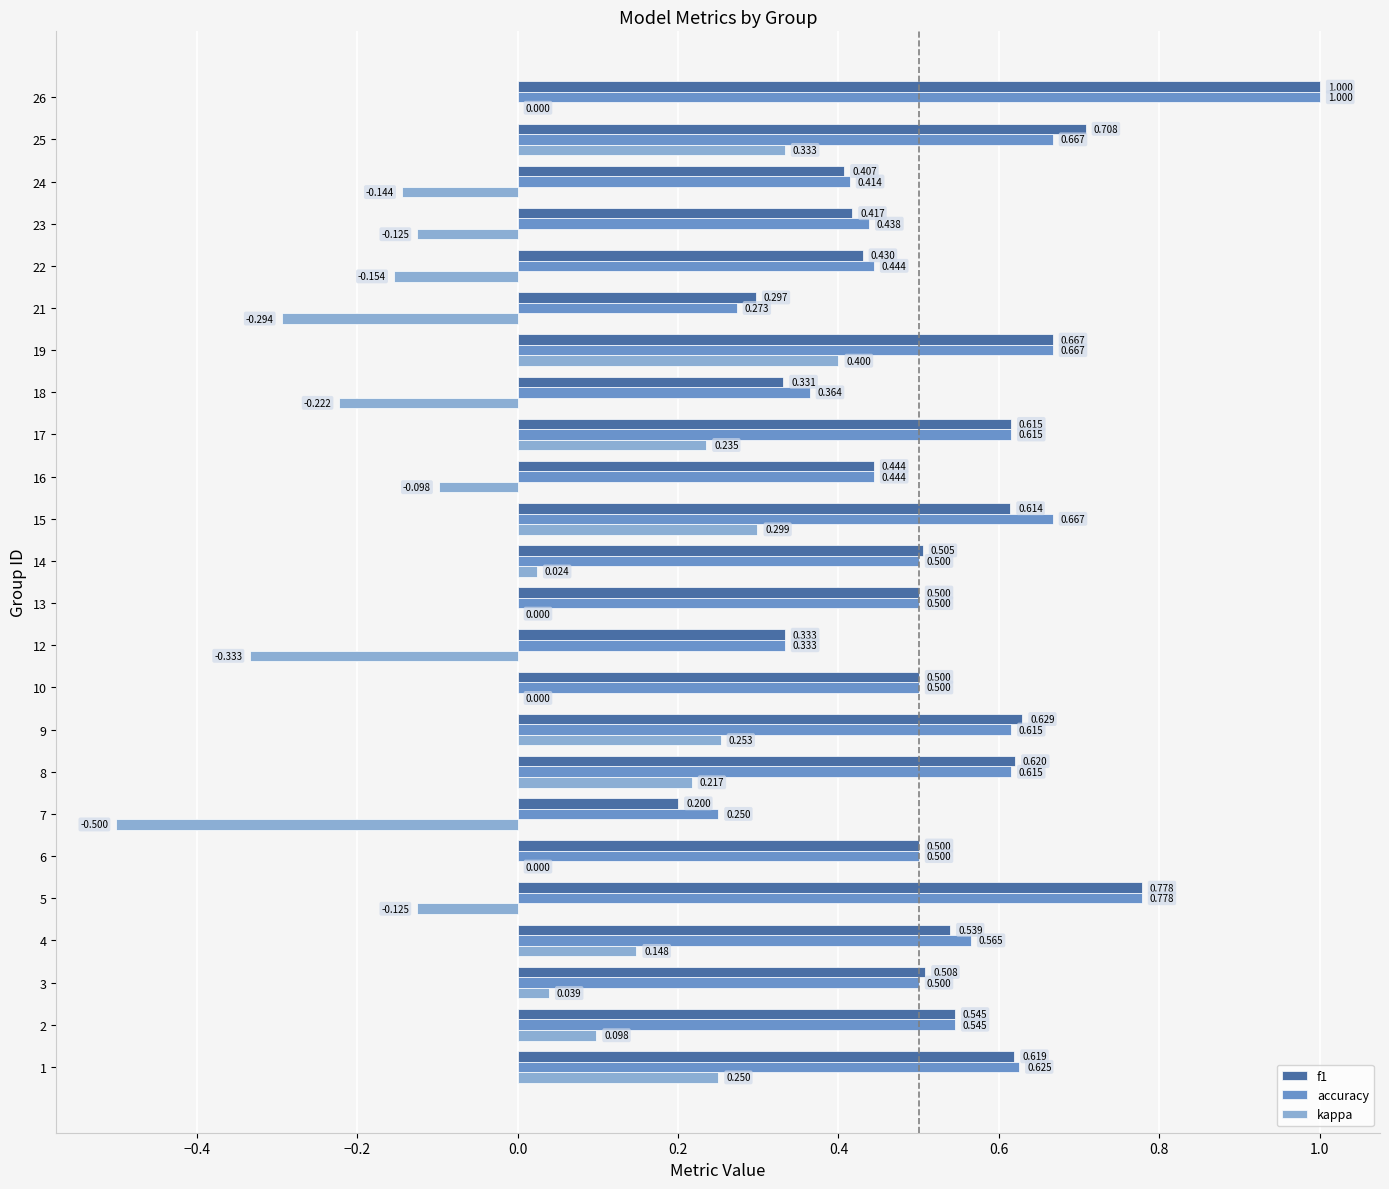

Between 10 and 22, which series saw the biggest shift?

kappa